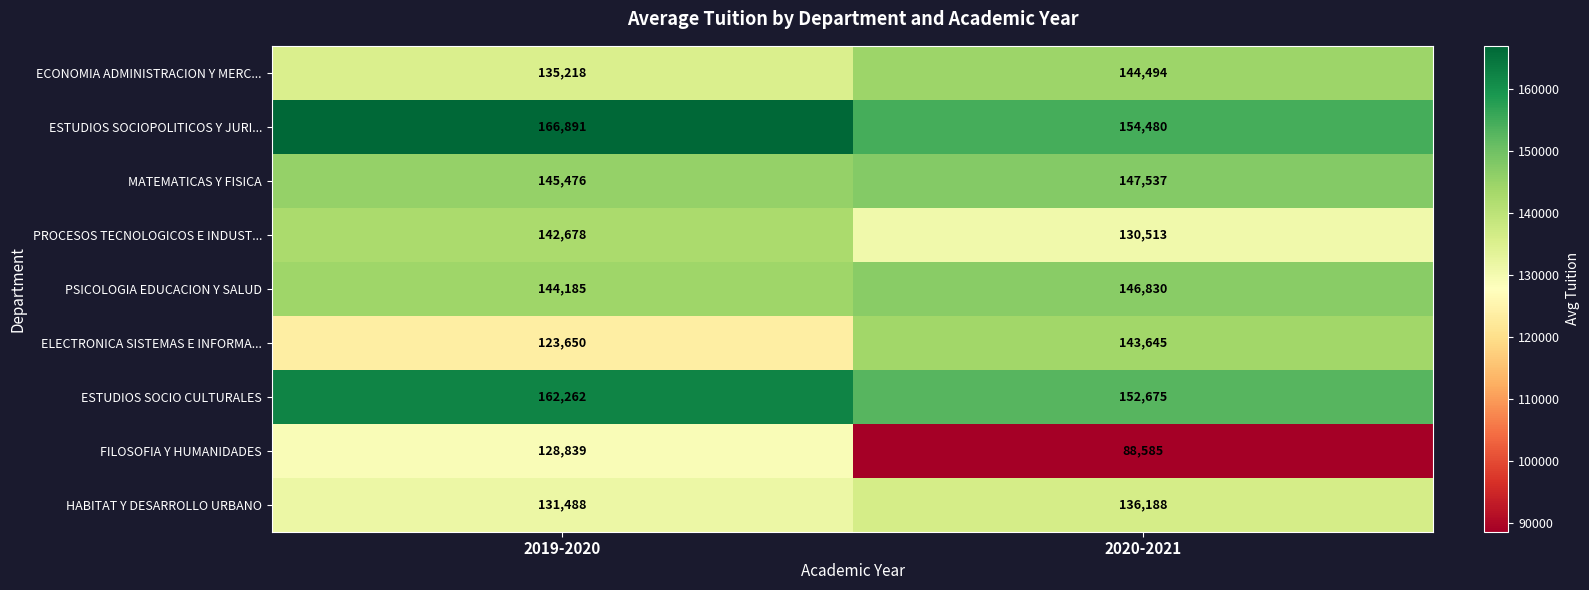

Reading left to right, list all the values displayed in this chart.

ECONOMIA ADMINISTRACION Y MERC...: 135218	144494
ESTUDIOS SOCIOPOLITICOS Y JURI...: 166891	154480
MATEMATICAS Y FISICA: 145476	147537
PROCESOS TECNOLOGICOS E INDUST...: 142678	130513
PSICOLOGIA EDUCACION Y SALUD: 144185	146830
ELECTRONICA SISTEMAS E INFORMA...: 123650	143645
ESTUDIOS SOCIO CULTURALES: 162262	152675
FILOSOFIA Y HUMANIDADES: 128839	88585
HABITAT Y DESARROLLO URBANO: 131488	136188